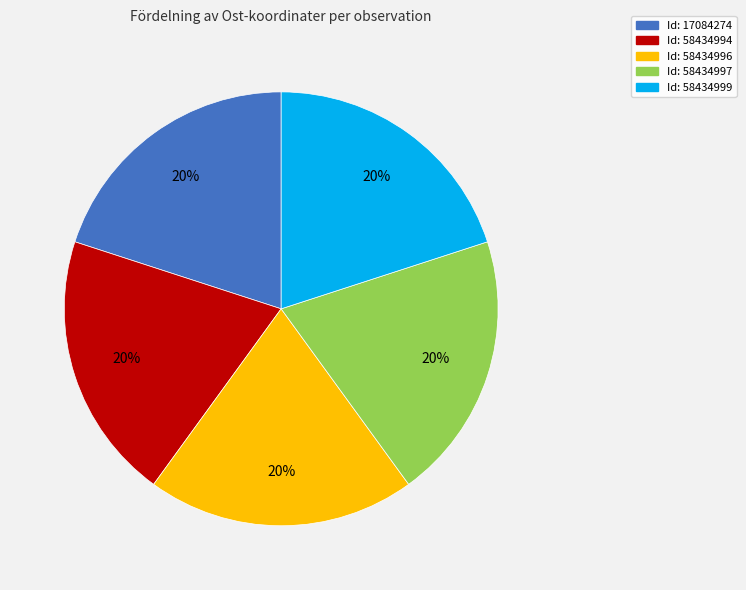

Does any single category account for the majority?

No